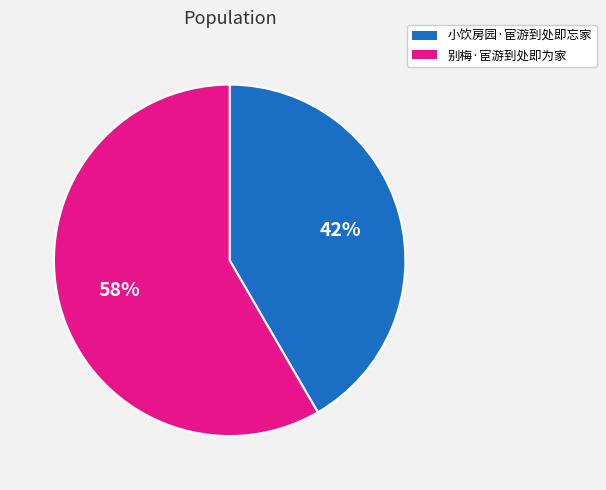

To the nearest percent, what is the combined percentage of 小饮房园·宦游到处即忘家 and 别梅·宦游到处即为家?

100%